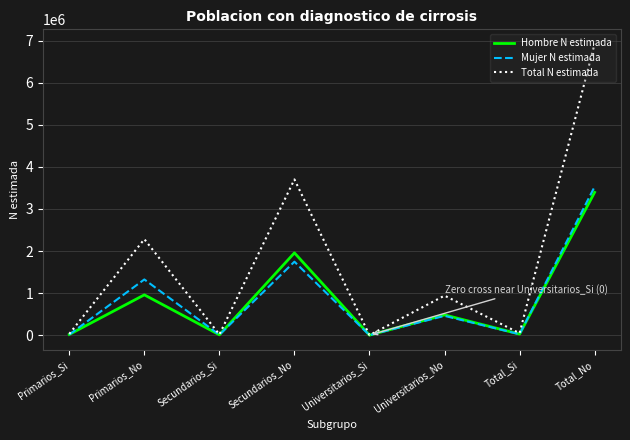

The Mujer N estimada series shows -1939731 at Universitarios_Si. True or false?

False